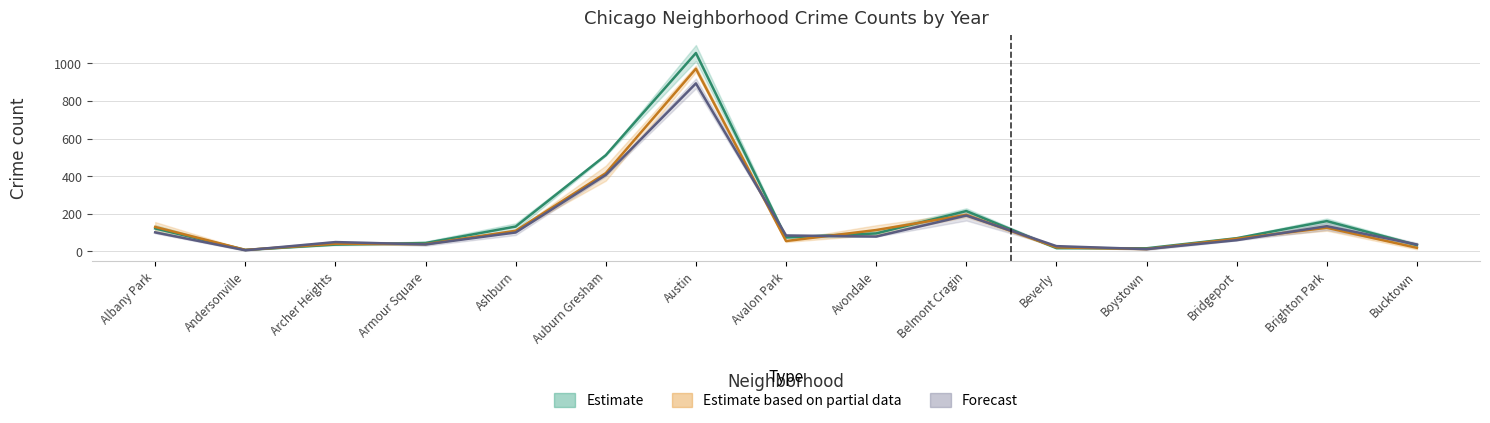

At which category is the sum across all series the highest?

Austin